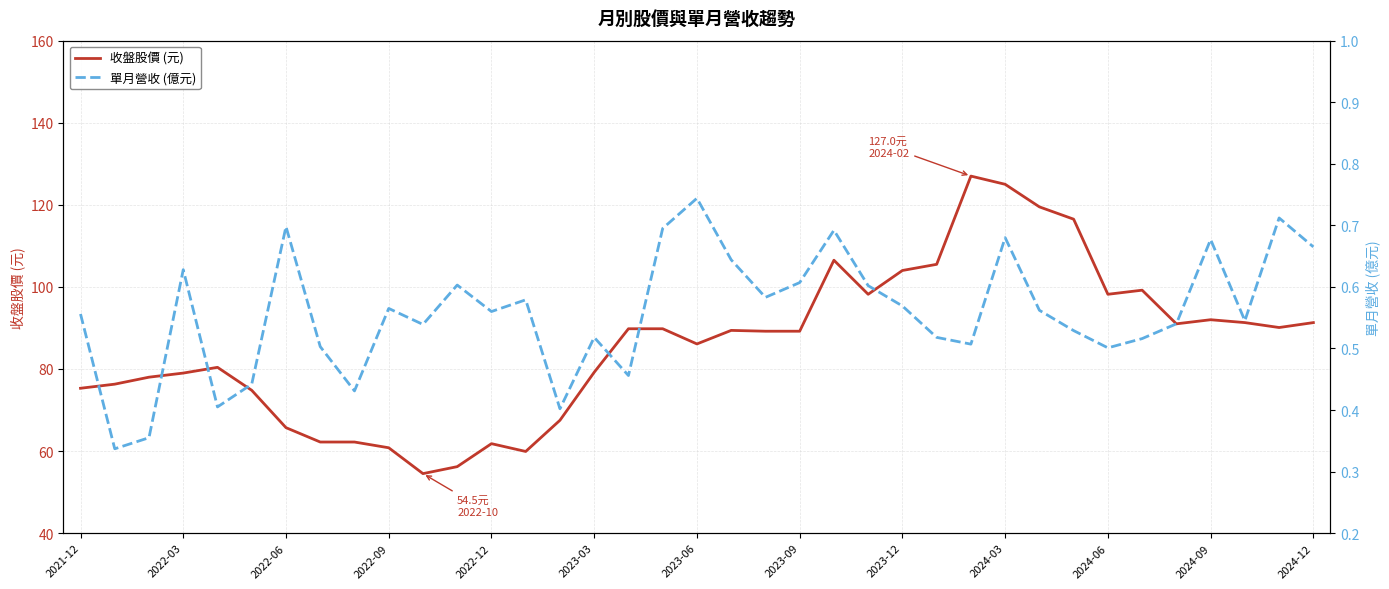

The 單月營收 (億元) series shows 0.8 at 2021-12. True or false?

False